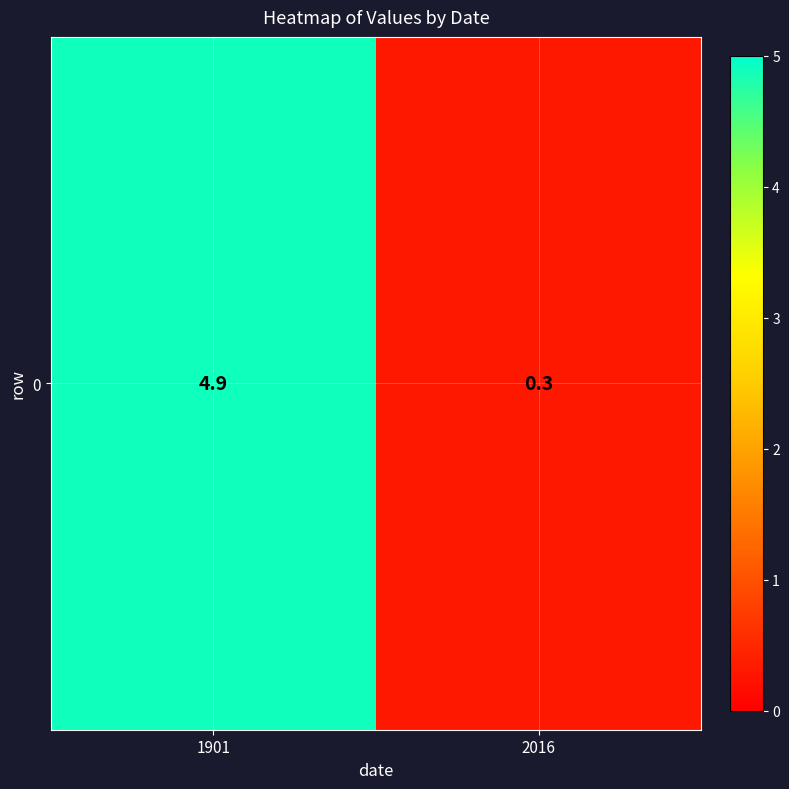

What is the change in value from 1901 to 2016?

-4.6